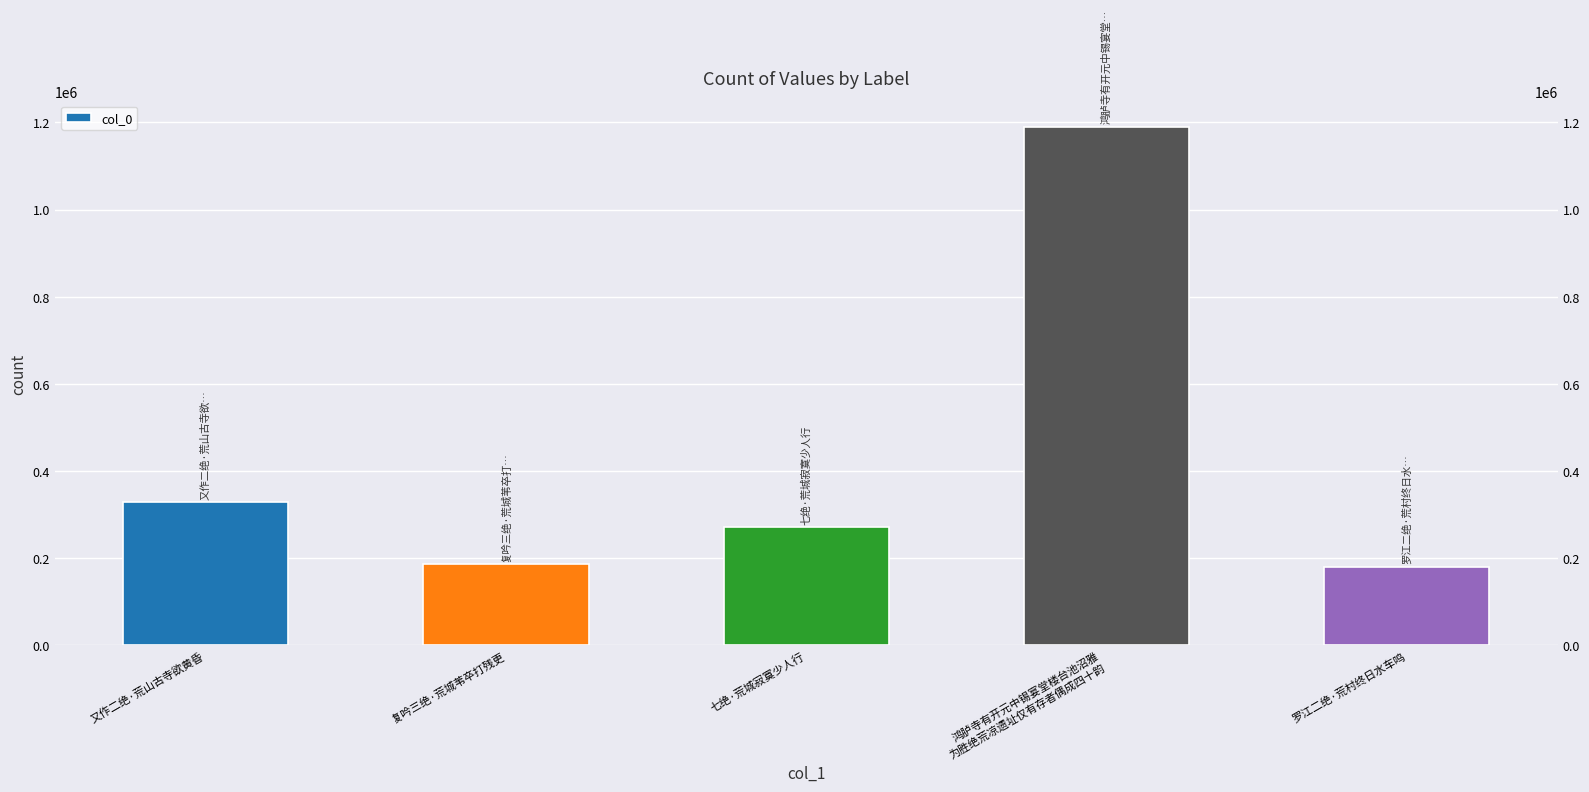

The value at 七绝·荒城寂寞少人行 is 375526. True or false?

False